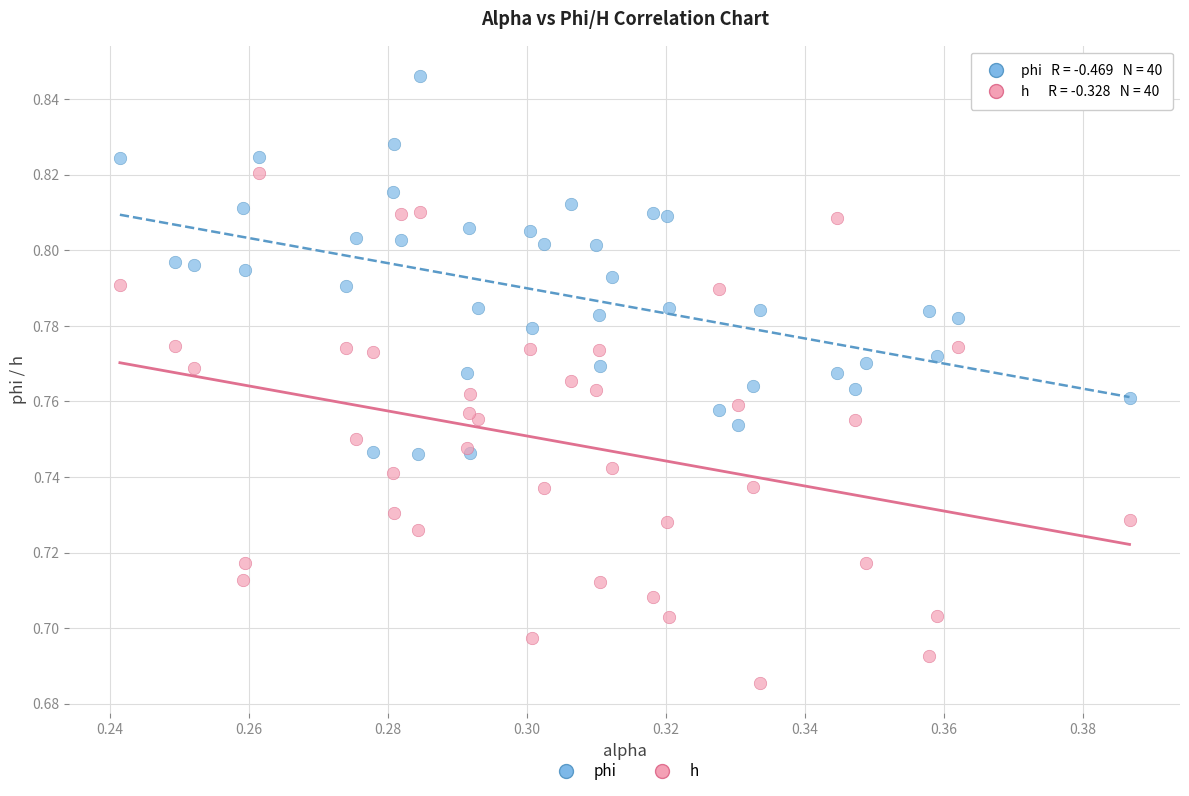

Which series has the largest Y range (max minus min)?

h